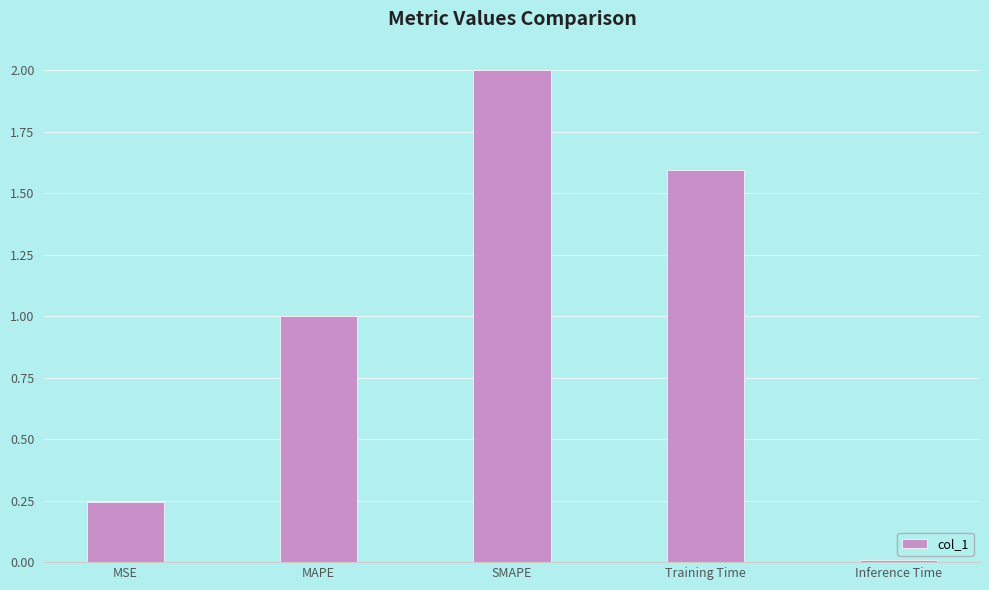

Which has a higher value, SMAPE or Inference Time?

SMAPE